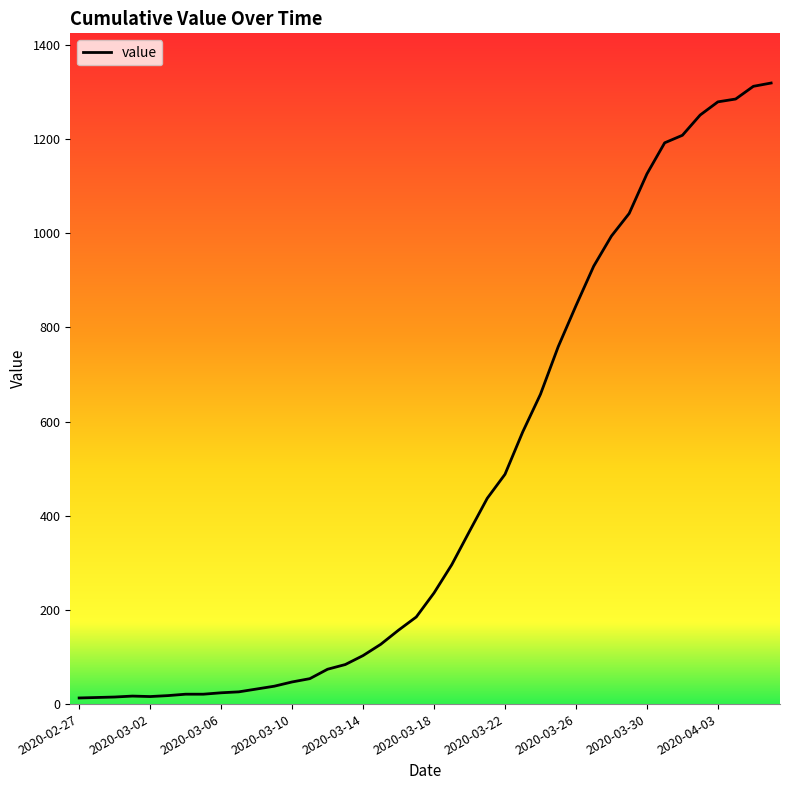

What is the smallest value displayed?

13